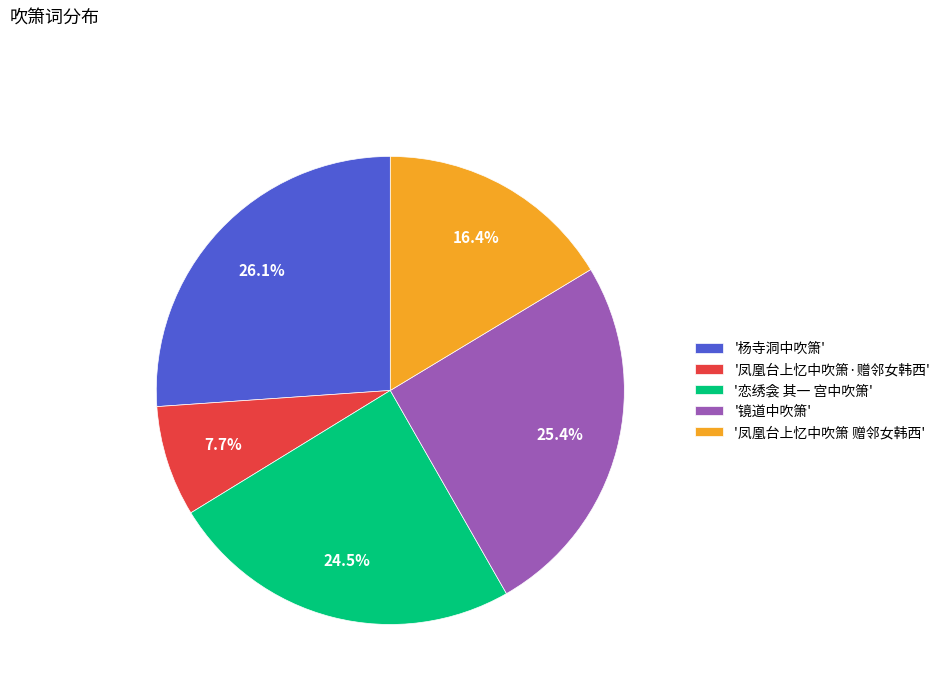

Rank the categories by value from highest to lowest.

'杨寺洞中吹箫', '镜道中吹箫', '恋绣衾 其一 宫中吹箫', '凤凰台上忆中吹箫 赠邻女韩西', '凤凰台上忆中吹箫·赠邻女韩西'